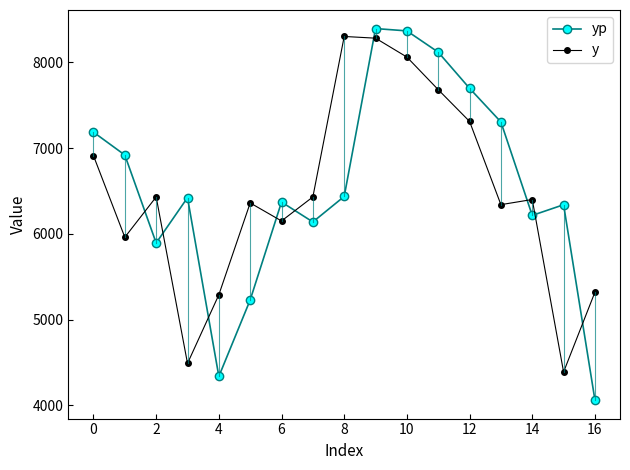

Which series has the largest range (max minus min)?

yp